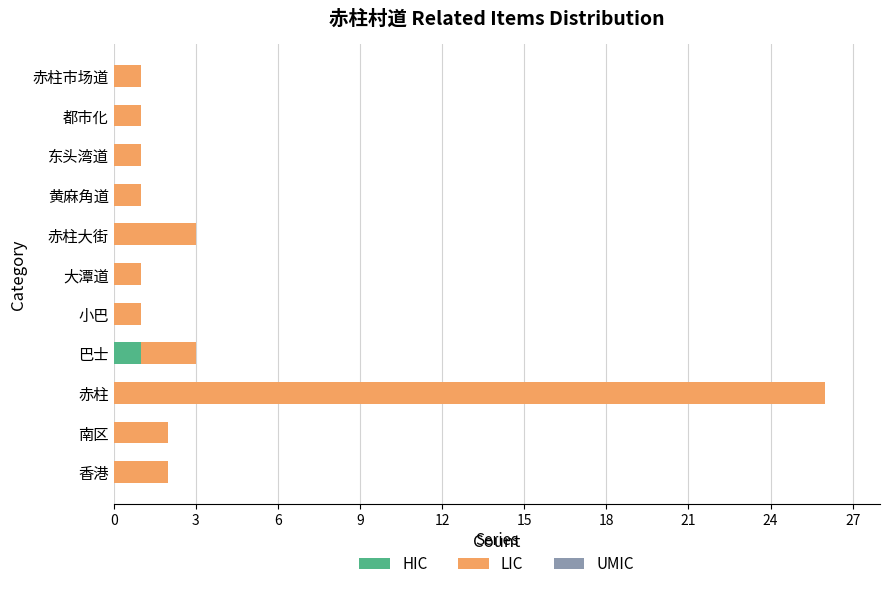

At which label does HIC reach its peak?

巴士